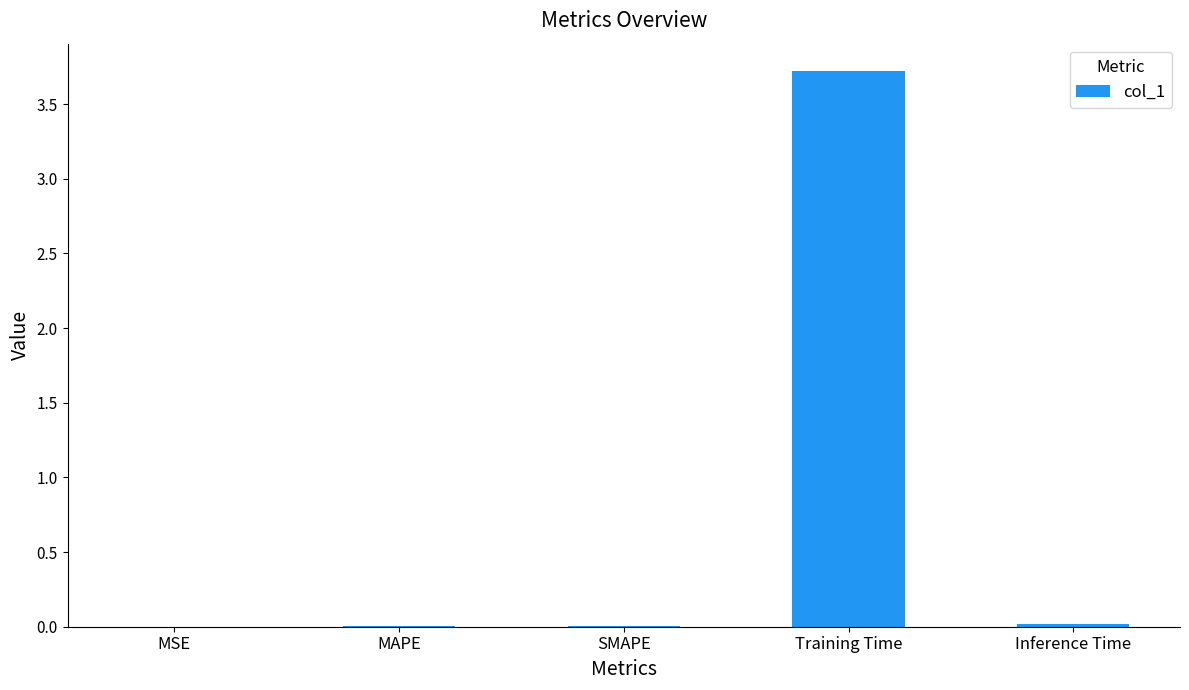

What is the sum of all values?

3.7